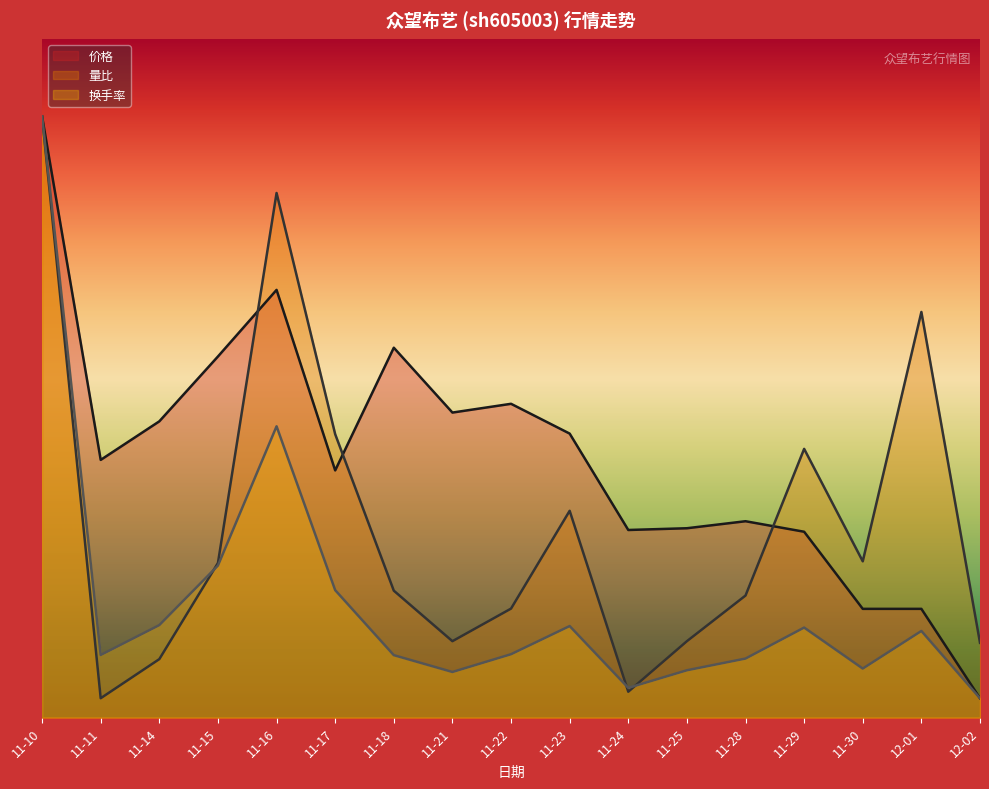

What is the approximate value of 价格 at 11-17?

12.7